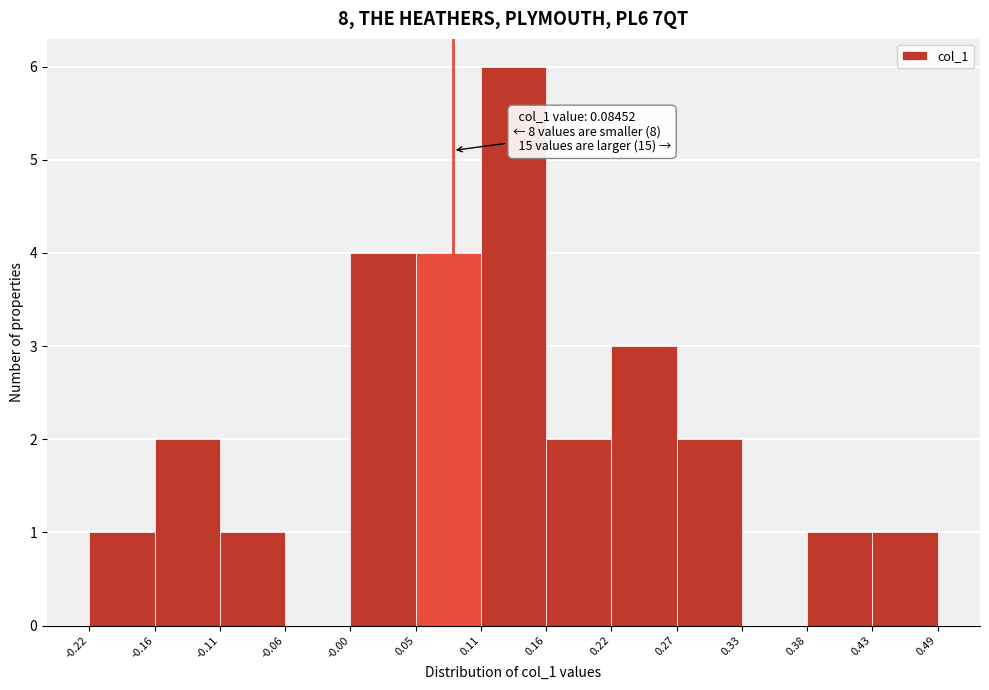

Over which range of the x-axis is the bar tallest?

0.11 to 0.16